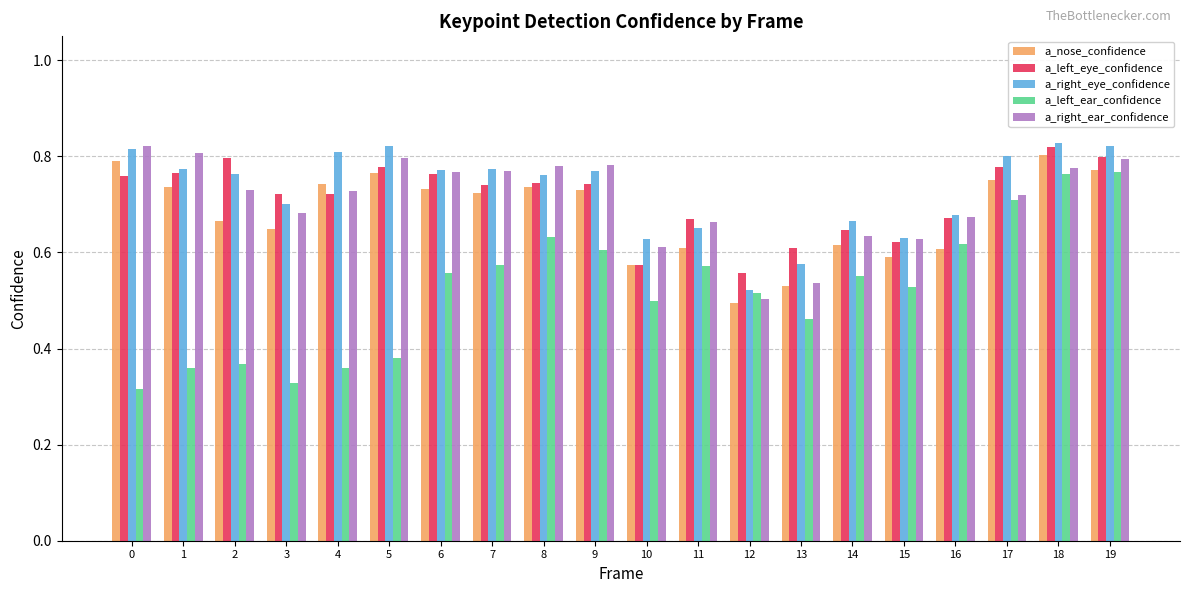

What is the sum of all a_right_ear_confidence values?

14.2